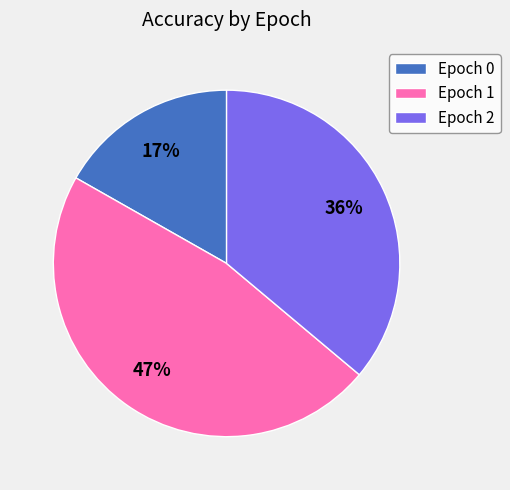

The Epoch 1 slice represents 47% of the pie. True or false?

True